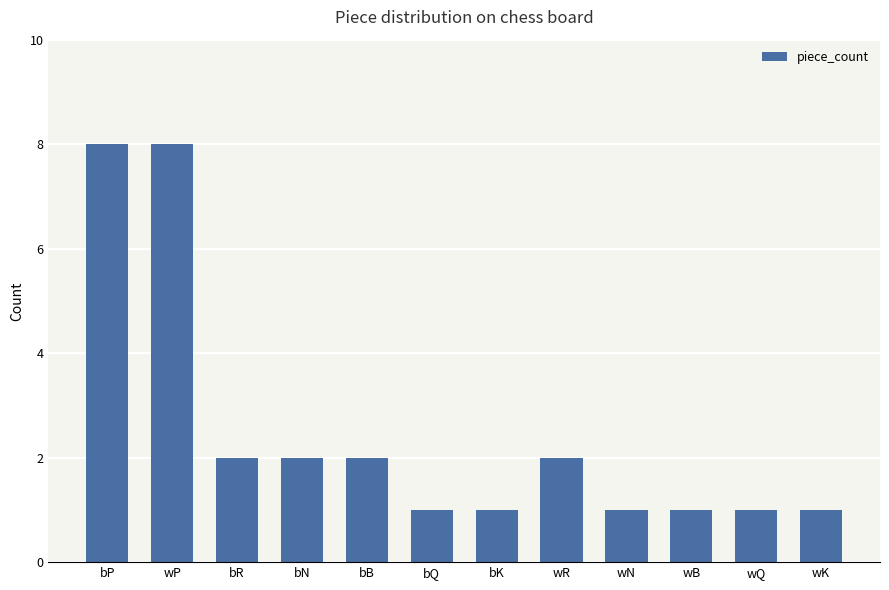

What is the difference between the second highest and second lowest values?

7